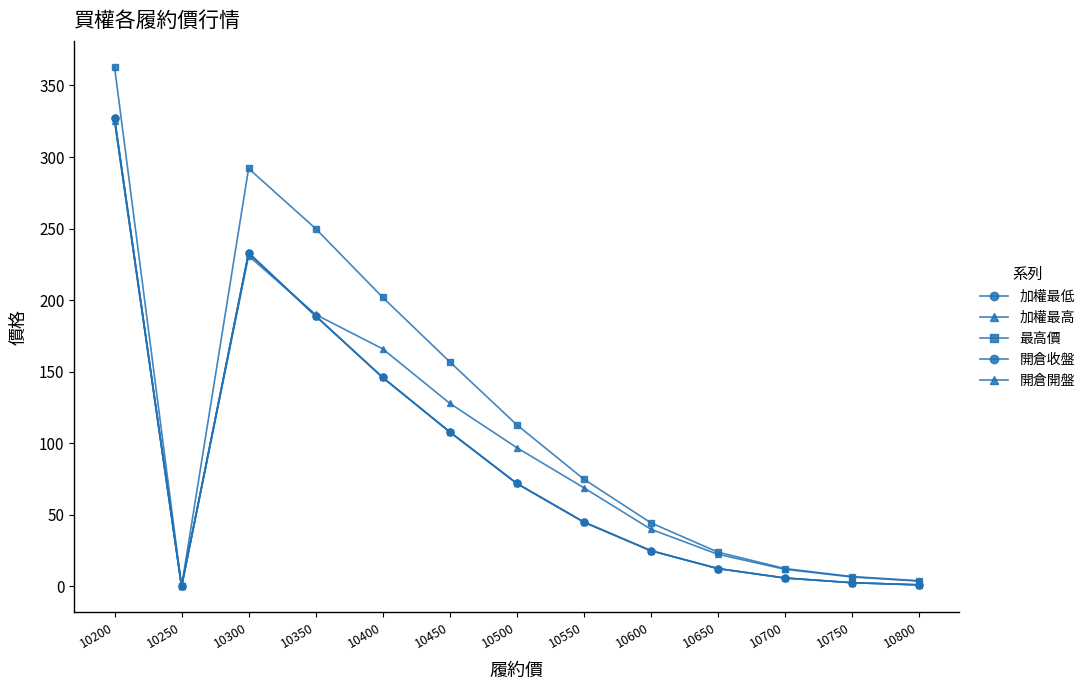

At 10650, list the series in order from smallest to largest.

加權最低, 加權最高, 開倉收盤, 開倉開盤, 最高價